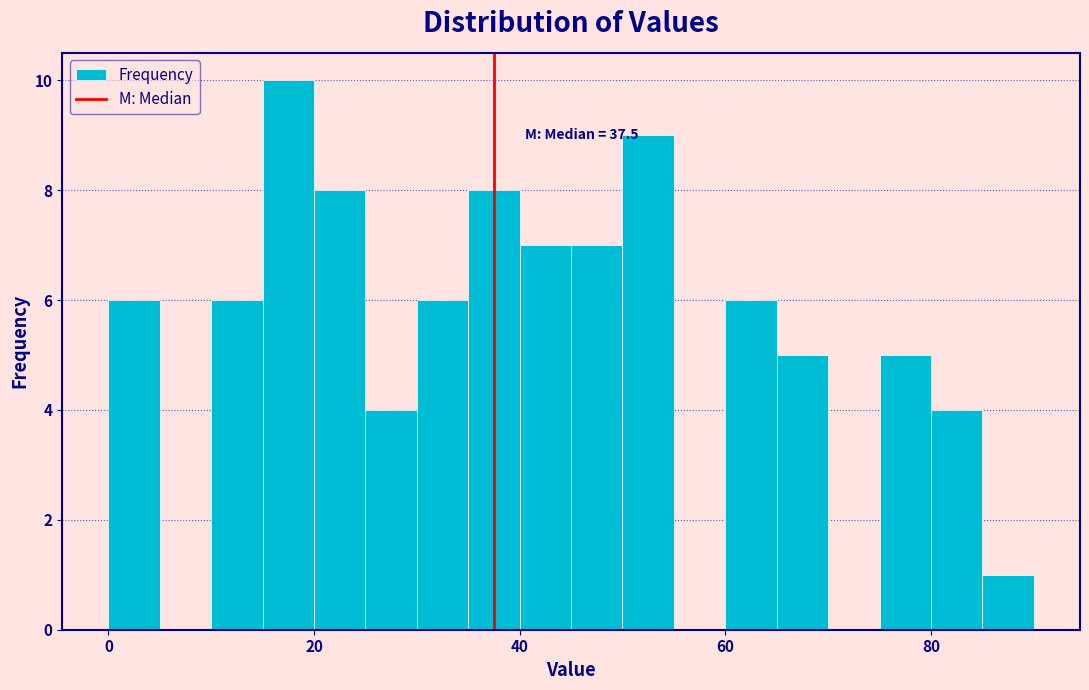

Around what value on the x-axis is the tallest bar? Give the approximate position of its centre, as read against the axis.

18